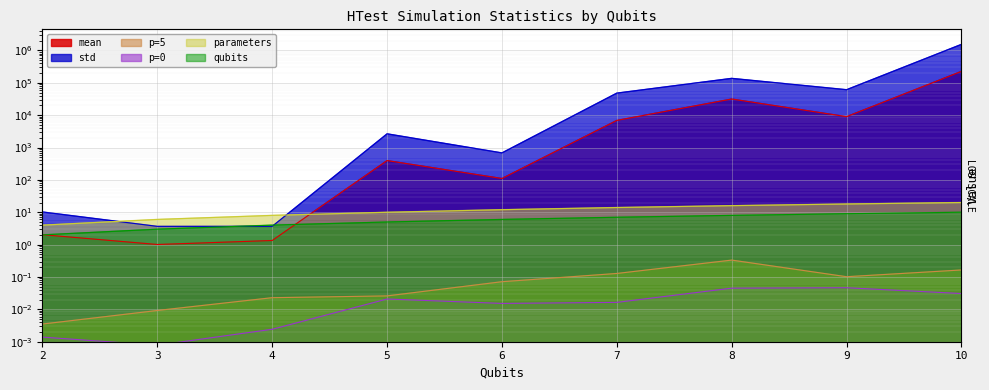

What is the approximate value of mean at 2?

2.0